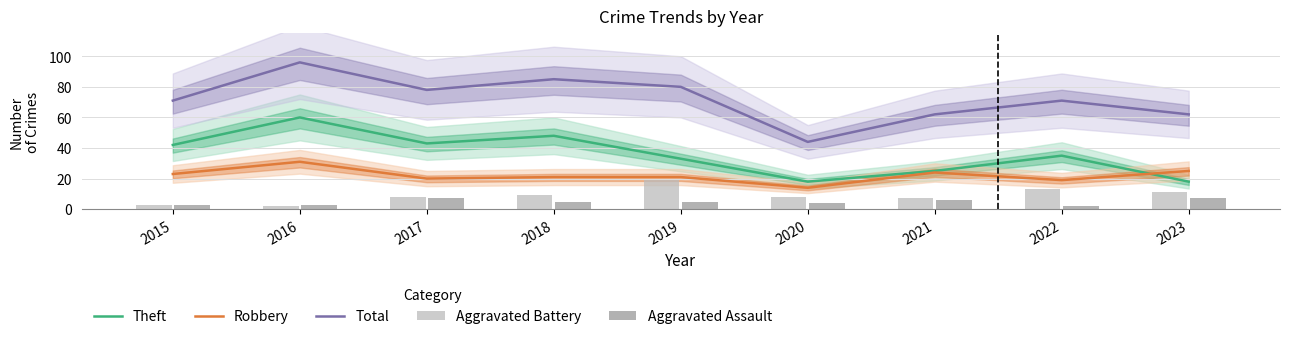

Rank the categories by Total value from highest to lowest.

2016, 2018, 2019, 2017, 2015, 2022, 2021, 2023, 2020